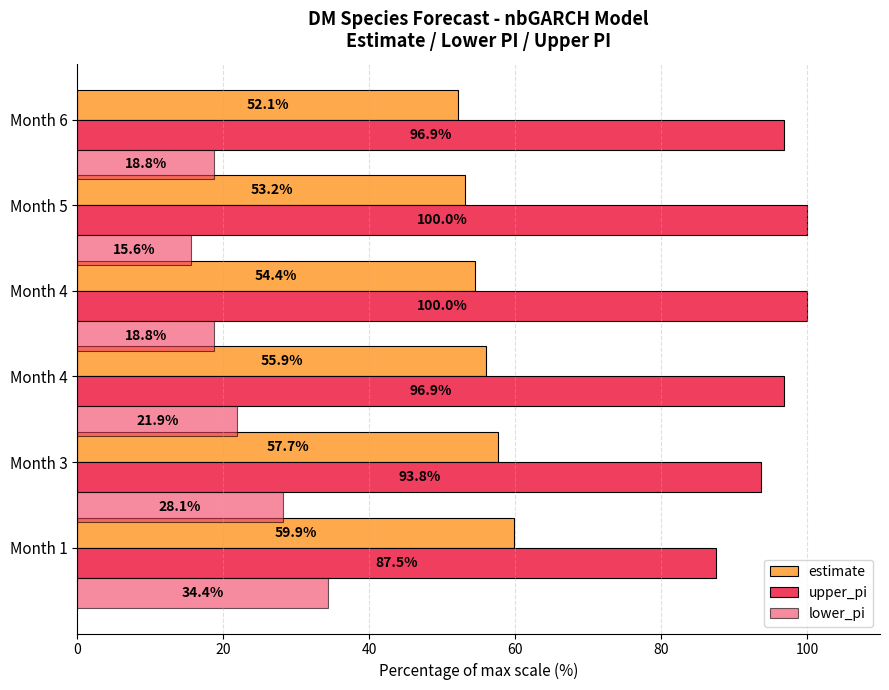

How many data points in estimate are above 55?

3